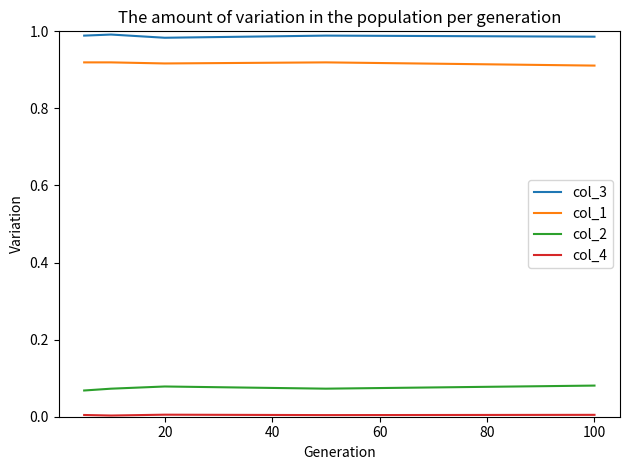

Which series has the largest total across all categories?

col_3